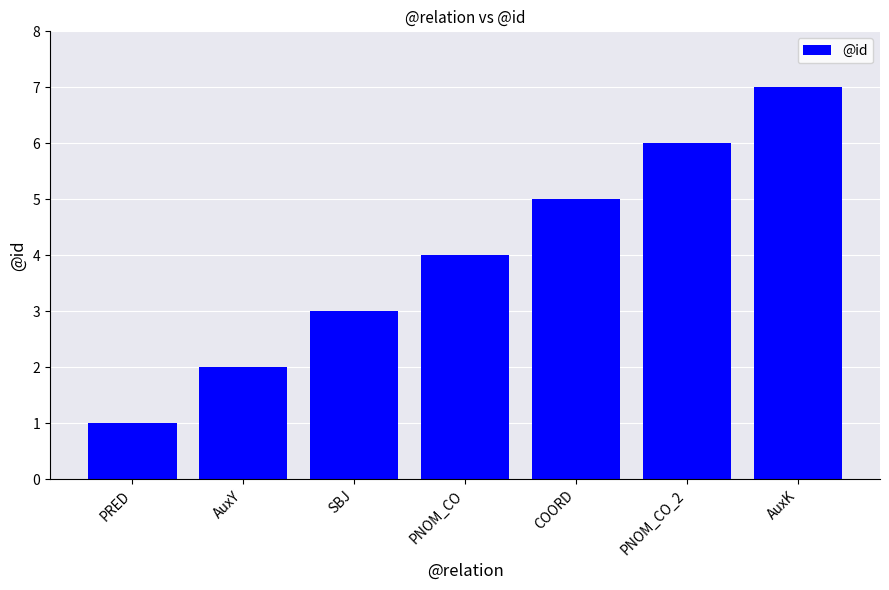

What is the greatest value displayed?

7